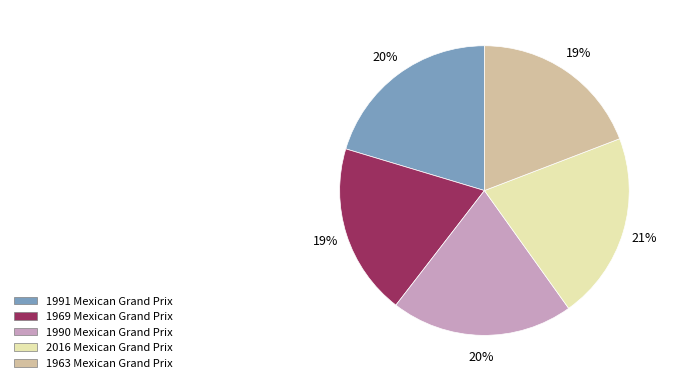

Does 1990 Mexican Grand Prix represent more than half of the total?

No